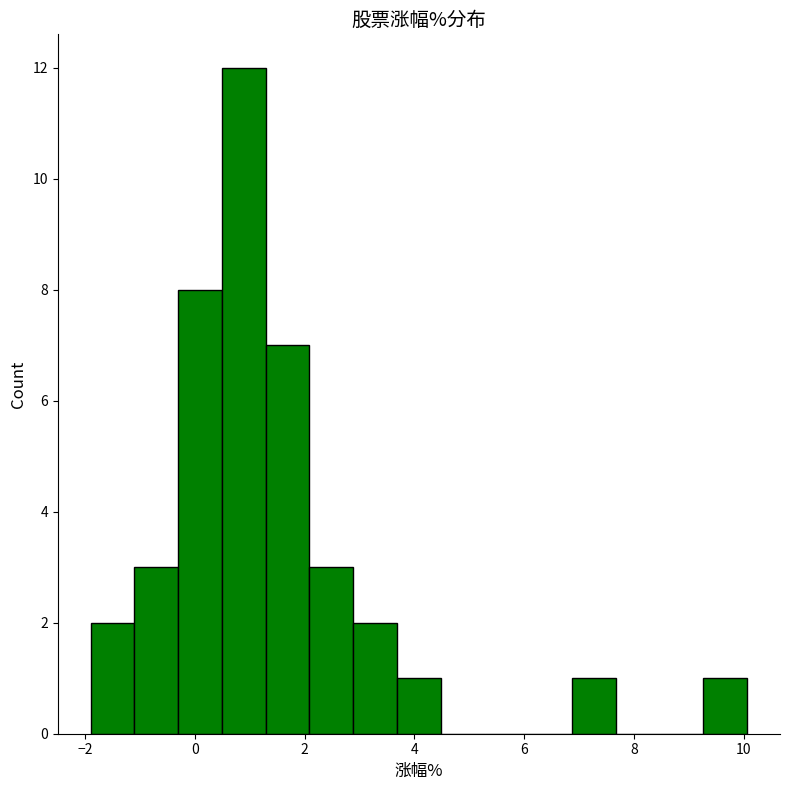

Around what value on the x-axis is the tallest bar? Give the approximate position of its centre, as read against the axis.

0.8